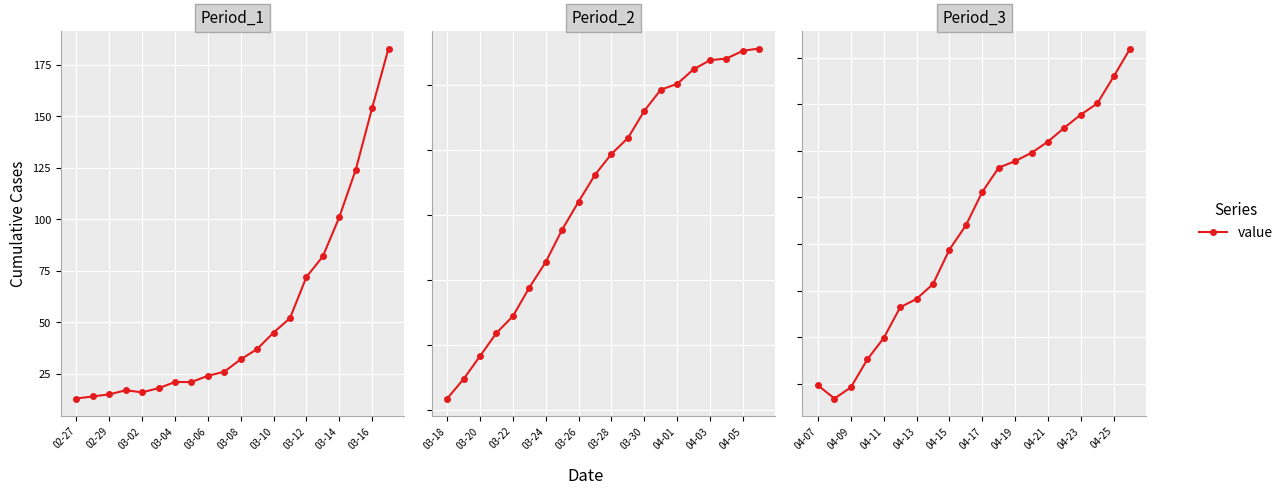

Count the number of categories in the chart.

20